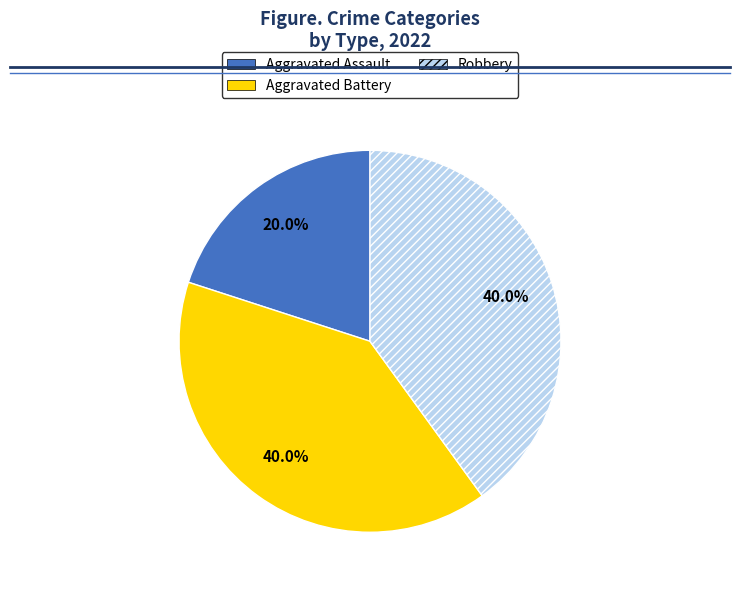

The Aggravated Battery slice represents 40% of the pie. True or false?

True